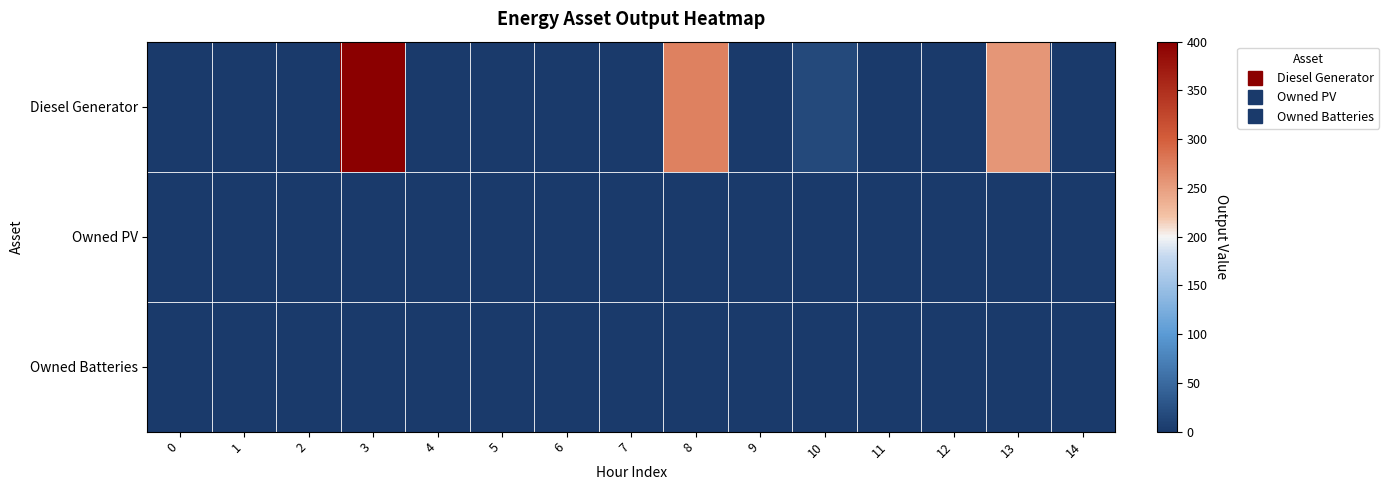

Reading left to right, list all the values displayed in this chart.

Diesel Generator: 0=0	1=0	2=0	3=400	4=0	5=0	6=0	7=0	8=272	9=0	10=16	11=0	12=0	13=255	14=0
Owned PV: 0=0	1=0	2=0	3=0	4=0	5=0	6=0	7=0	8=0	9=0	10=0	11=0	12=0	13=0	14=0
Owned Batteries: 0=0	1=0	2=0	3=0	4=0	5=0	6=0	7=0	8=0	9=0	10=0	11=0	12=0	13=0	14=0